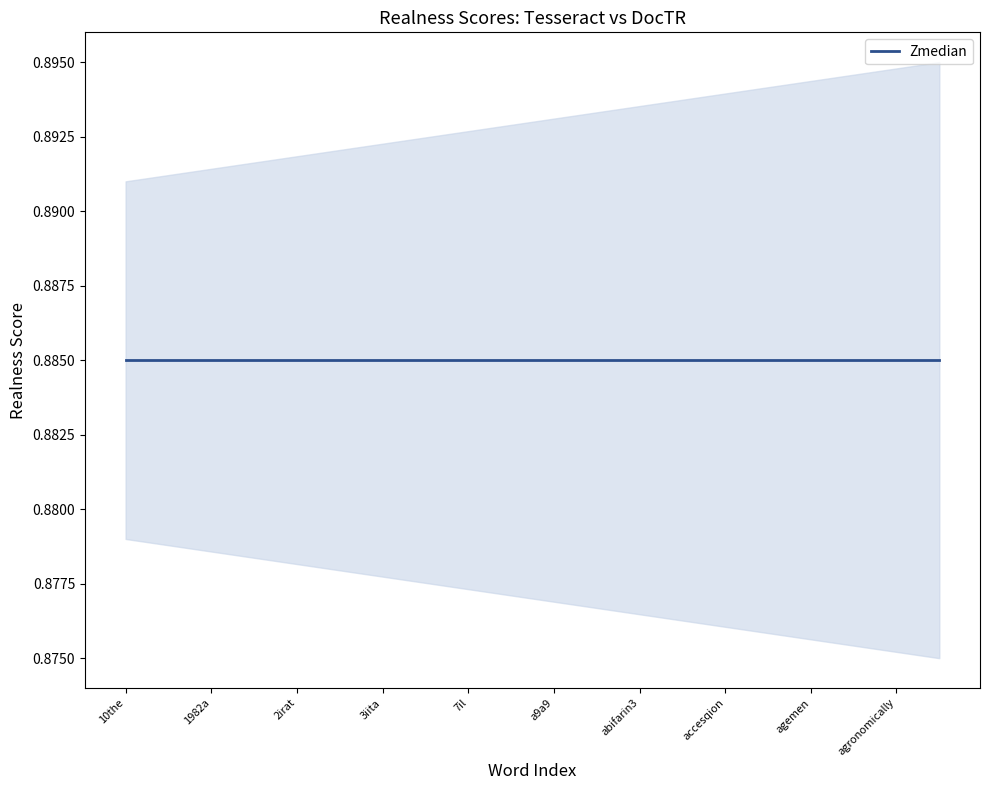

Which category has the lowest value across all series?

10the